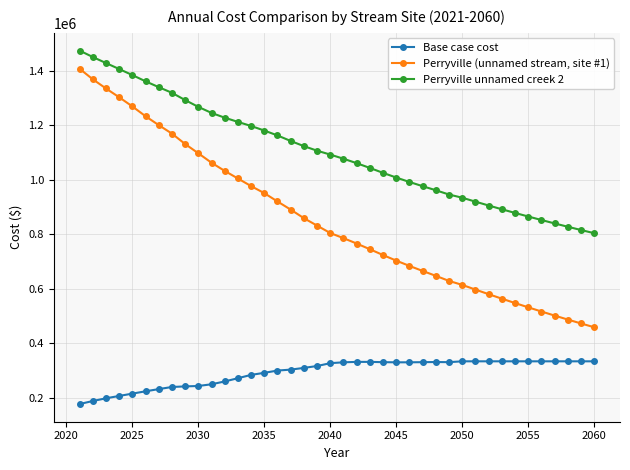

Which series has the largest total across all categories?

Perryville unnamed creek 2